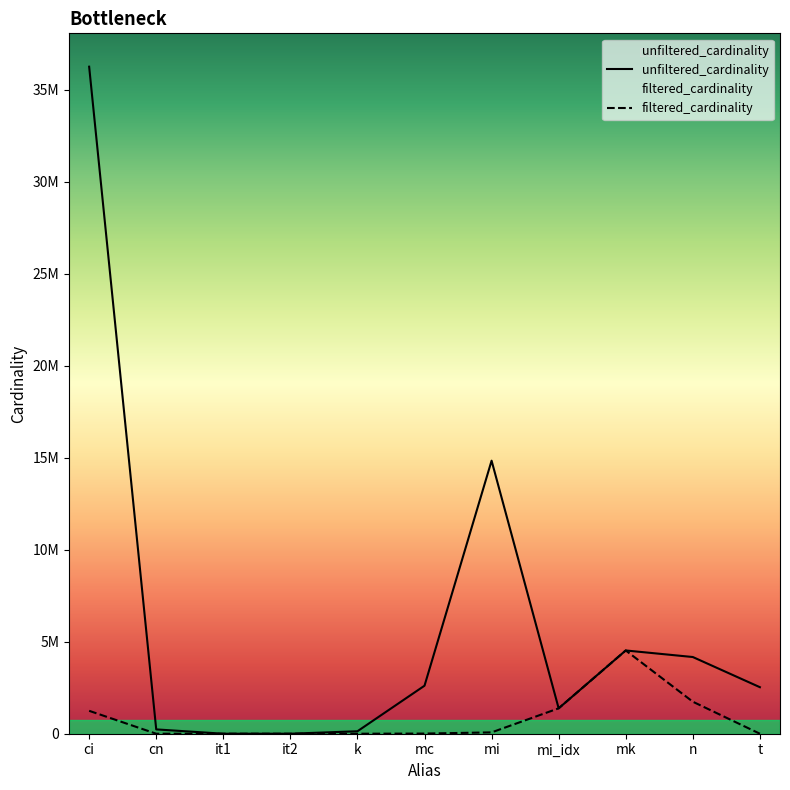

True or false: filtered_cardinality has more than 0 points higher than both neighbors.

True